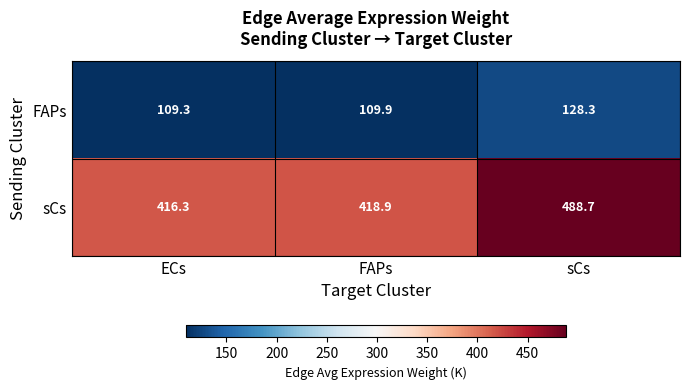

Reading left to right, transcribe all the data shown in this chart.

FAPs: ECs=109.3	FAPs=109.9	sCs=128.3
sCs: ECs=416.3	FAPs=418.9	sCs=488.7